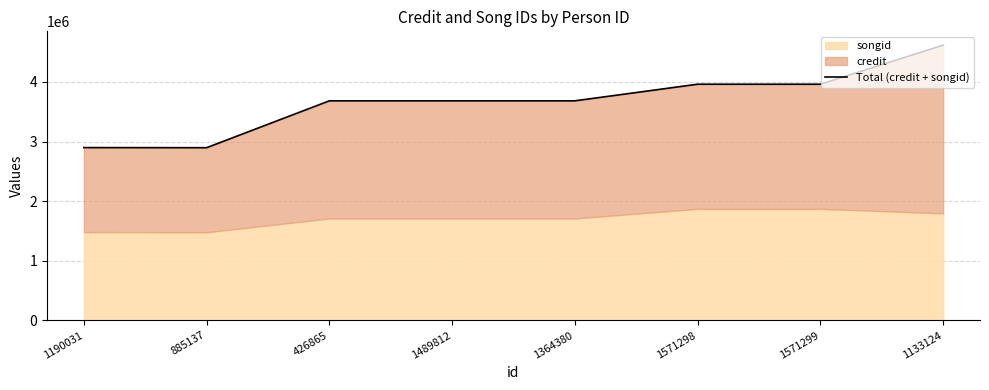

How many data points are less than 3683517?

2